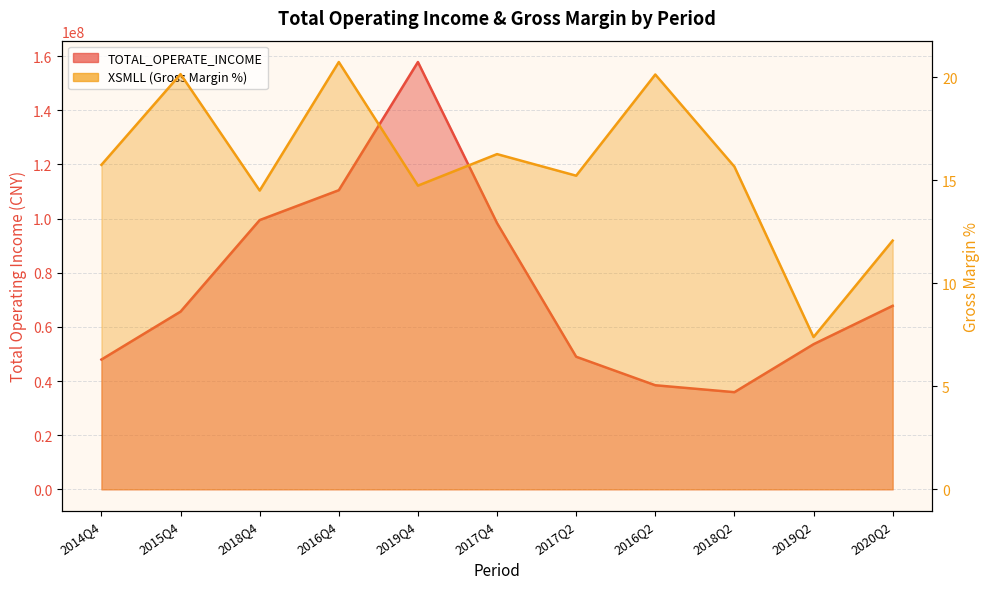

Which series has the widest spread of values?

TOTAL_OPERATE_INCOME